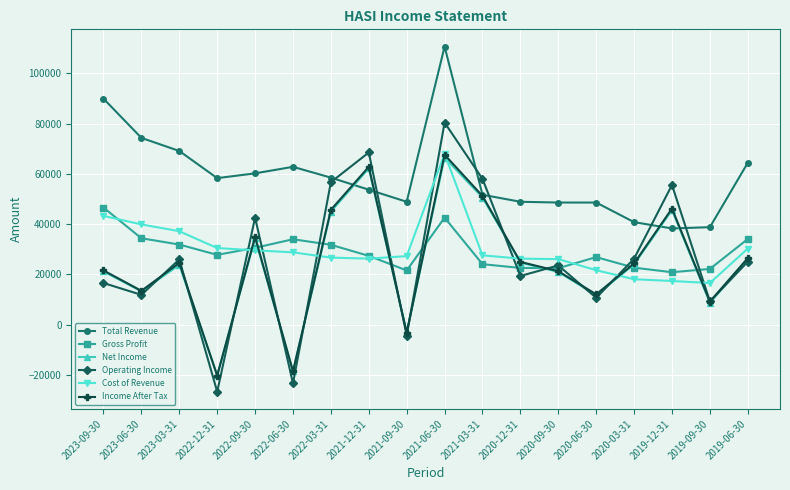

Which series has the largest range (max minus min)?

Operating Income